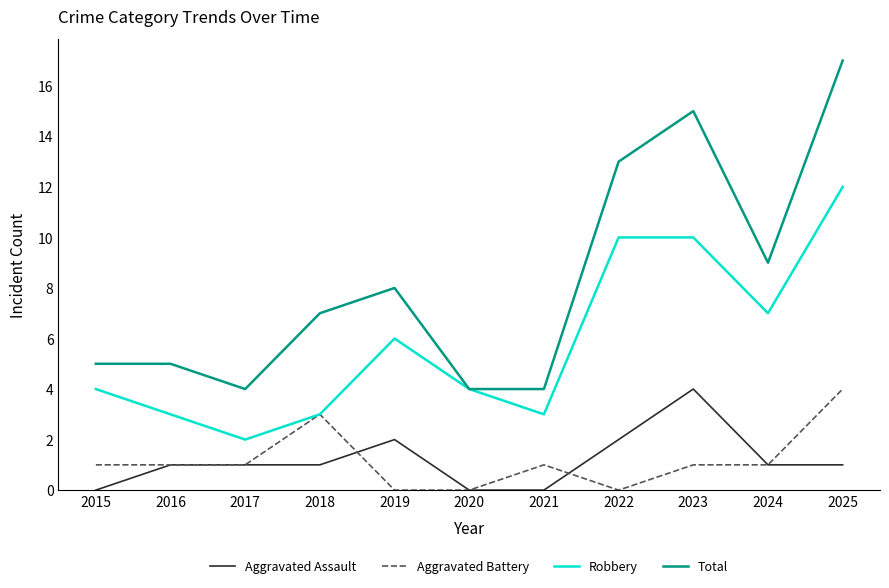

Reading left to right, transcribe all the data shown in this chart.

Aggravated Assault: 2015=0	2016=1	2017=1	2018=1	2019=2	2020=0	2021=0	2022=2	2023=4	2024=1	2025=1
Aggravated Battery: 2015=1	2016=1	2017=1	2018=3	2019=0	2020=0	2021=1	2022=0	2023=1	2024=1	2025=4
Robbery: 2015=4	2016=3	2017=2	2018=3	2019=6	2020=4	2021=3	2022=10	2023=10	2024=7	2025=12
Total: 2015=5	2016=5	2017=4	2018=7	2019=8	2020=4	2021=4	2022=13	2023=15	2024=9	2025=17